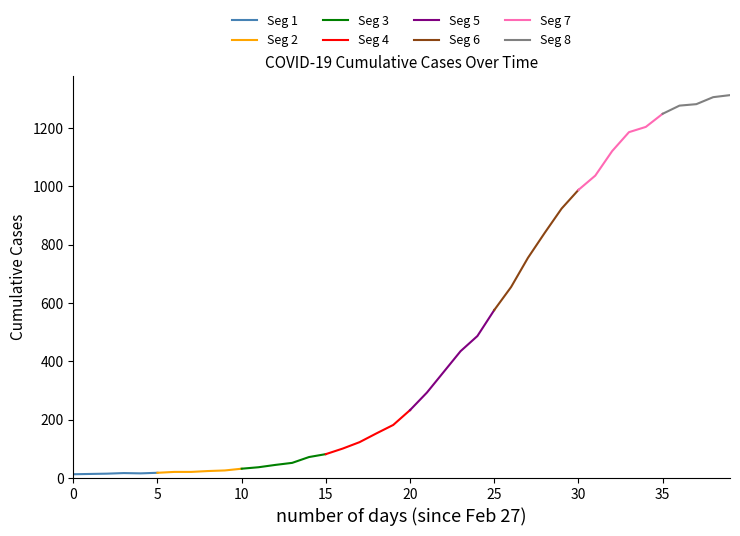

Is it true that the value at 2020-03-27 is 924?

True